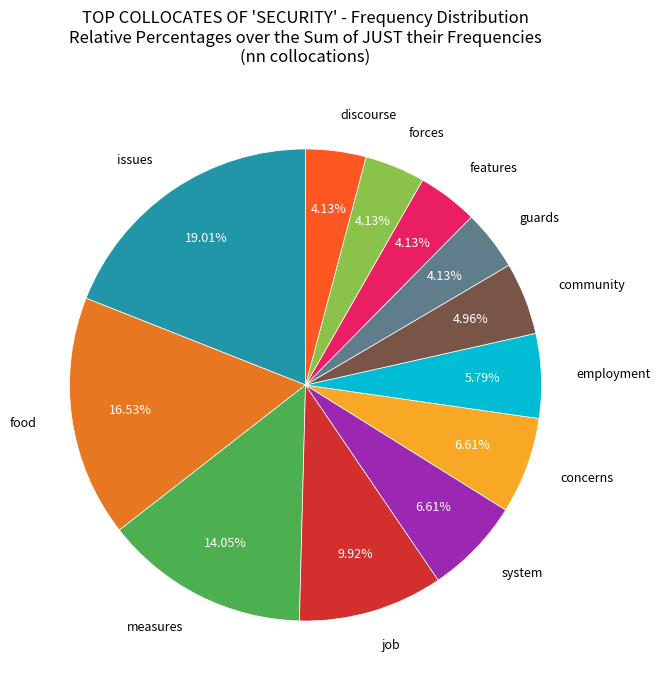

Count the number of slices in the pie.

12